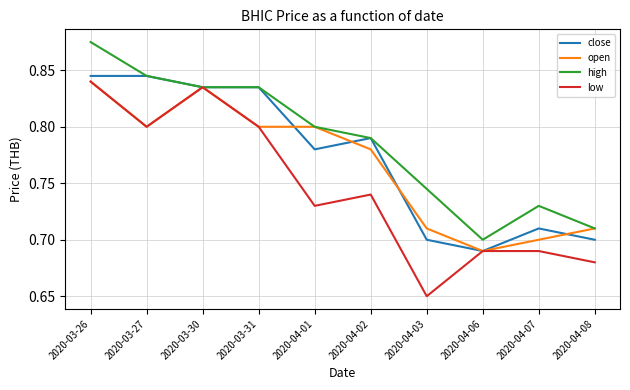

At which category does the chart reach its minimum across all series?

2020-04-03